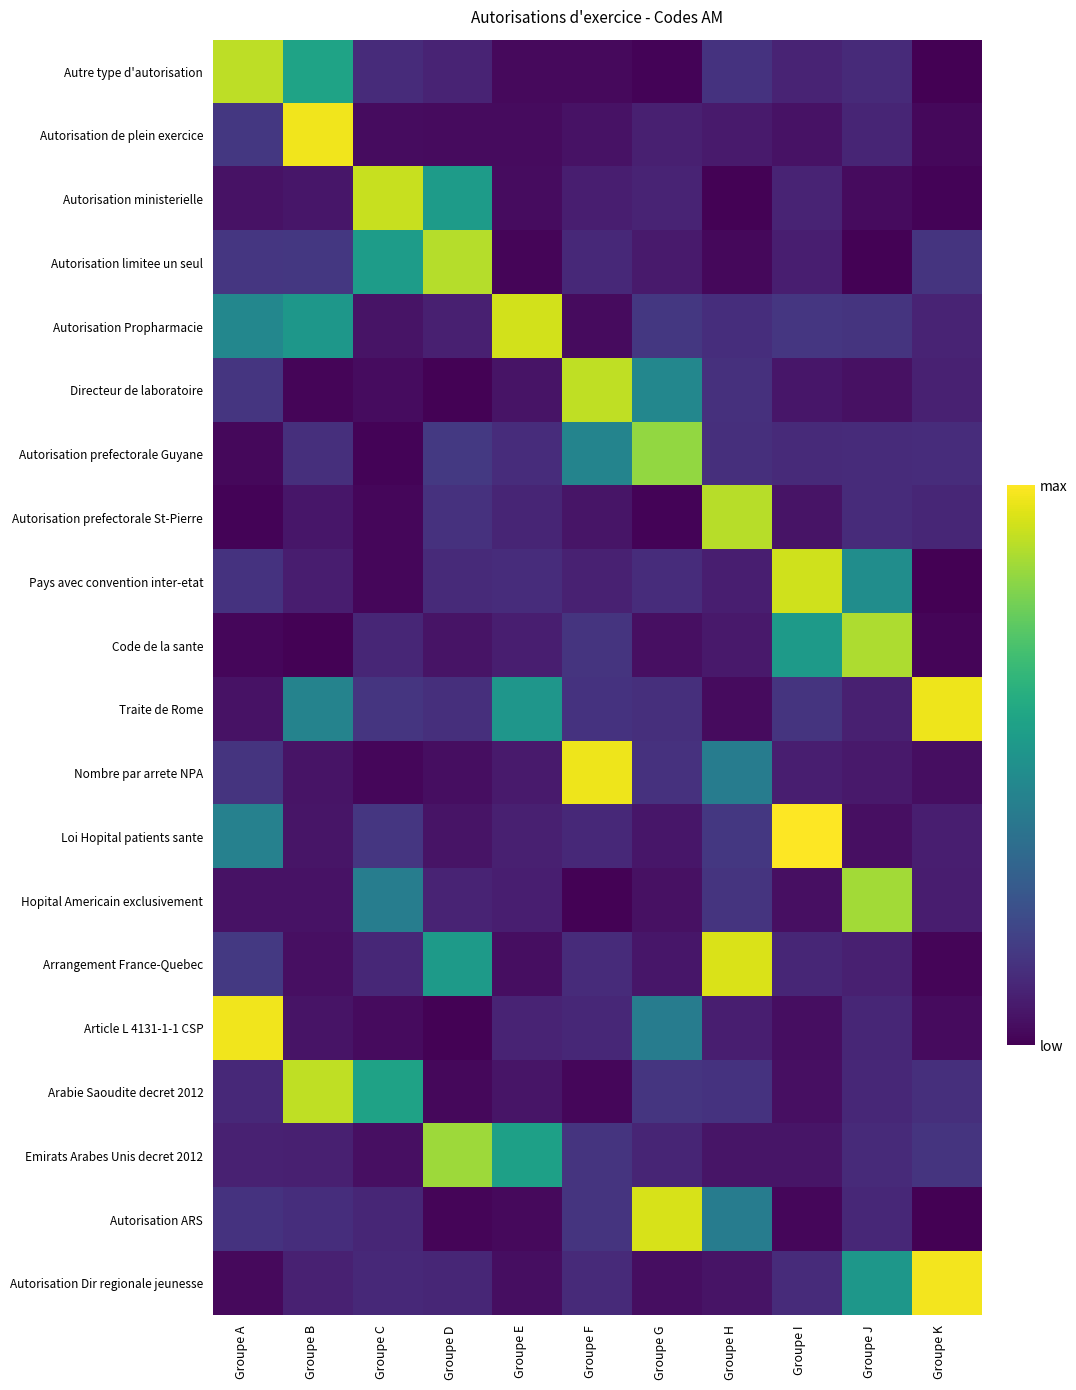

Reading left to right, extract all data points from this chart.

Autre type d'autorisation: Groupe A=0.9	Groupe B=0.6	Groupe C=0.1	Groupe D=0.1	Groupe E=0.0	Groupe F=0.0	Groupe G=0.0	Groupe H=0.1	Groupe I=0.1	Groupe J=0.1	Groupe K=0.0
Autorisation de plein exercice: Groupe A=0.2	Groupe B=1.0	Groupe C=0.0	Groupe D=0.0	Groupe E=0.0	Groupe F=0.1	Groupe G=0.1	Groupe H=0.1	Groupe I=0.0	Groupe J=0.1	Groupe K=0.0
Autorisation ministerielle: Groupe A=0.0	Groupe B=0.1	Groupe C=0.9	Groupe D=0.6	Groupe E=0.0	Groupe F=0.1	Groupe G=0.1	Groupe H=0.0	Groupe I=0.1	Groupe J=0.0	Groupe K=0.0
Autorisation limitee un seul: Groupe A=0.2	Groupe B=0.2	Groupe C=0.6	Groupe D=0.9	Groupe E=0.0	Groupe F=0.1	Groupe G=0.1	Groupe H=0.0	Groupe I=0.1	Groupe J=0.0	Groupe K=0.2
Autorisation Propharmacie: Groupe A=0.5	Groupe B=0.5	Groupe C=0.1	Groupe D=0.1	Groupe E=0.9	Groupe F=0.0	Groupe G=0.2	Groupe H=0.1	Groupe I=0.2	Groupe J=0.1	Groupe K=0.1
Directeur de laboratoire: Groupe A=0.2	Groupe B=0.0	Groupe C=0.0	Groupe D=0.0	Groupe E=0.1	Groupe F=0.9	Groupe G=0.5	Groupe H=0.1	Groupe I=0.1	Groupe J=0.0	Groupe K=0.1
Autorisation prefectorale Guyane: Groupe A=0.0	Groupe B=0.1	Groupe C=0.0	Groupe D=0.2	Groupe E=0.1	Groupe F=0.5	Groupe G=0.8	Groupe H=0.1	Groupe I=0.1	Groupe J=0.1	Groupe K=0.1
Autorisation prefectorale St-Pierre: Groupe A=0.0	Groupe B=0.1	Groupe C=0.0	Groupe D=0.1	Groupe E=0.1	Groupe F=0.1	Groupe G=0.0	Groupe H=0.9	Groupe I=0.1	Groupe J=0.1	Groupe K=0.1
Pays avec convention inter-etat: Groupe A=0.1	Groupe B=0.1	Groupe C=0.0	Groupe D=0.1	Groupe E=0.1	Groupe F=0.1	Groupe G=0.1	Groupe H=0.1	Groupe I=0.9	Groupe J=0.5	Groupe K=0.0
Code de la sante: Groupe A=0.0	Groupe B=0.0	Groupe C=0.1	Groupe D=0.1	Groupe E=0.1	Groupe F=0.2	Groupe G=0.0	Groupe H=0.1	Groupe I=0.5	Groupe J=0.9	Groupe K=0.0
Traite de Rome: Groupe A=0.0	Groupe B=0.4	Groupe C=0.2	Groupe D=0.1	Groupe E=0.5	Groupe F=0.1	Groupe G=0.1	Groupe H=0.0	Groupe I=0.1	Groupe J=0.1	Groupe K=1.0
Nombre par arrete NPA: Groupe A=0.1	Groupe B=0.1	Groupe C=0.0	Groupe D=0.0	Groupe E=0.1	Groupe F=1.0	Groupe G=0.1	Groupe H=0.4	Groupe I=0.1	Groupe J=0.1	Groupe K=0.0
Loi Hopital patients sante: Groupe A=0.4	Groupe B=0.1	Groupe C=0.2	Groupe D=0.1	Groupe E=0.1	Groupe F=0.1	Groupe G=0.1	Groupe H=0.2	Groupe I=1.0	Groupe J=0.0	Groupe K=0.1
Hopital Americain exclusivement: Groupe A=0.0	Groupe B=0.0	Groupe C=0.4	Groupe D=0.1	Groupe E=0.1	Groupe F=0.0	Groupe G=0.0	Groupe H=0.2	Groupe I=0.0	Groupe J=0.9	Groupe K=0.1
Arrangement France-Quebec: Groupe A=0.2	Groupe B=0.0	Groupe C=0.1	Groupe D=0.5	Groupe E=0.0	Groupe F=0.1	Groupe G=0.1	Groupe H=0.9	Groupe I=0.1	Groupe J=0.1	Groupe K=0.0
Article L 4131-1-1 CSP: Groupe A=1.0	Groupe B=0.1	Groupe C=0.0	Groupe D=0.0	Groupe E=0.1	Groupe F=0.1	Groupe G=0.4	Groupe H=0.1	Groupe I=0.0	Groupe J=0.1	Groupe K=0.0
Arabie Saoudite decret 2012: Groupe A=0.1	Groupe B=0.9	Groupe C=0.6	Groupe D=0.0	Groupe E=0.1	Groupe F=0.0	Groupe G=0.2	Groupe H=0.1	Groupe I=0.0	Groupe J=0.1	Groupe K=0.1
Emirats Arabes Unis decret 2012: Groupe A=0.1	Groupe B=0.1	Groupe C=0.0	Groupe D=0.9	Groupe E=0.6	Groupe F=0.2	Groupe G=0.1	Groupe H=0.1	Groupe I=0.1	Groupe J=0.1	Groupe K=0.1
Autorisation ARS: Groupe A=0.1	Groupe B=0.1	Groupe C=0.1	Groupe D=0.0	Groupe E=0.0	Groupe F=0.1	Groupe G=0.9	Groupe H=0.4	Groupe I=0.0	Groupe J=0.1	Groupe K=0.0
Autorisation Dir regionale jeunesse: Groupe A=0.0	Groupe B=0.1	Groupe C=0.1	Groupe D=0.1	Groupe E=0.0	Groupe F=0.1	Groupe G=0.0	Groupe H=0.1	Groupe I=0.1	Groupe J=0.5	Groupe K=1.0